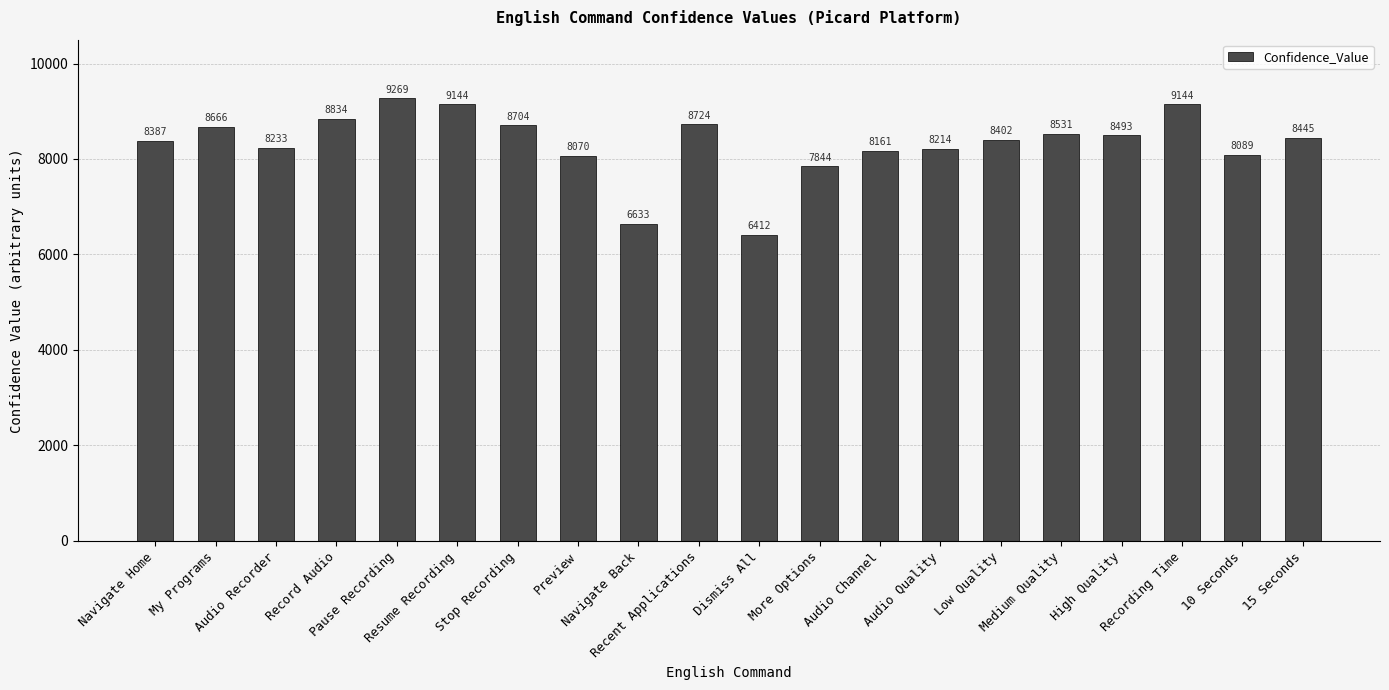

What position from the left is 15 Seconds?

20